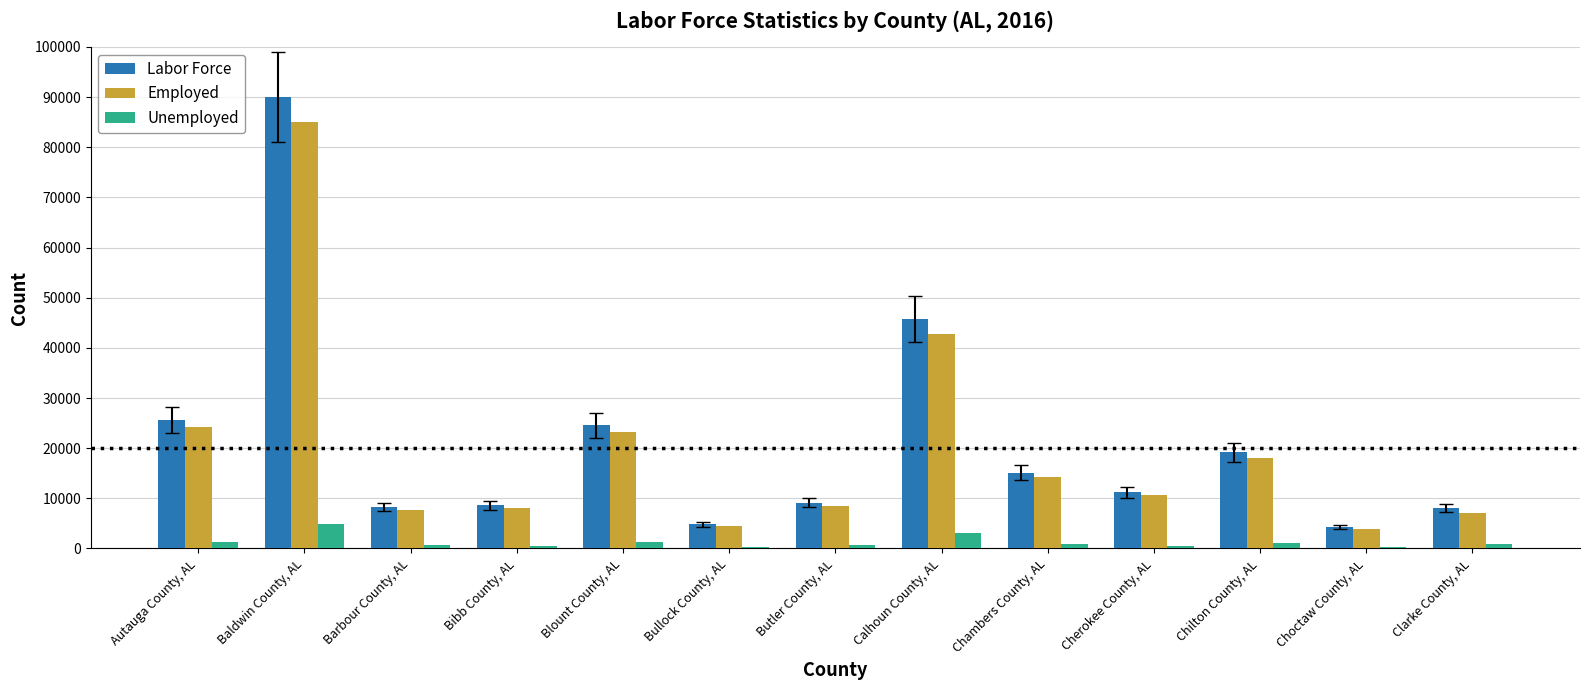

At which category is the sum across all series the highest?

Baldwin County, AL